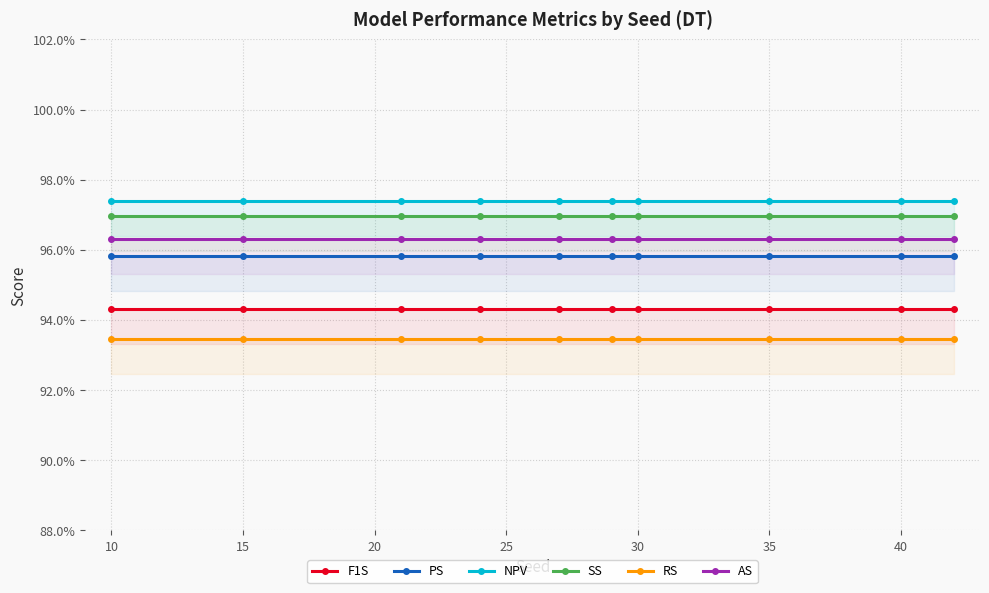

The value of F1S at 40 is 0.3. True or false?

False